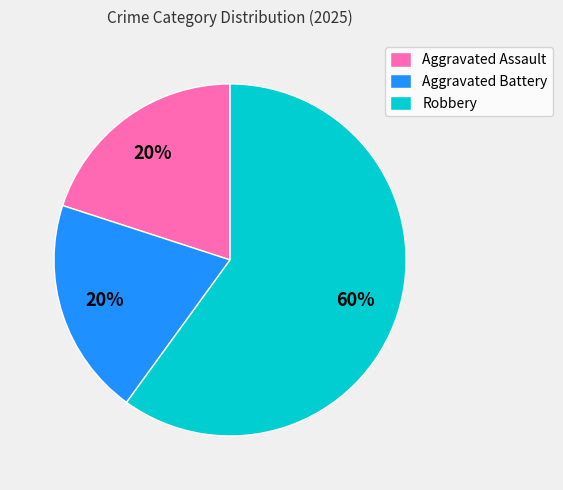

Count the number of slices in the pie.

3